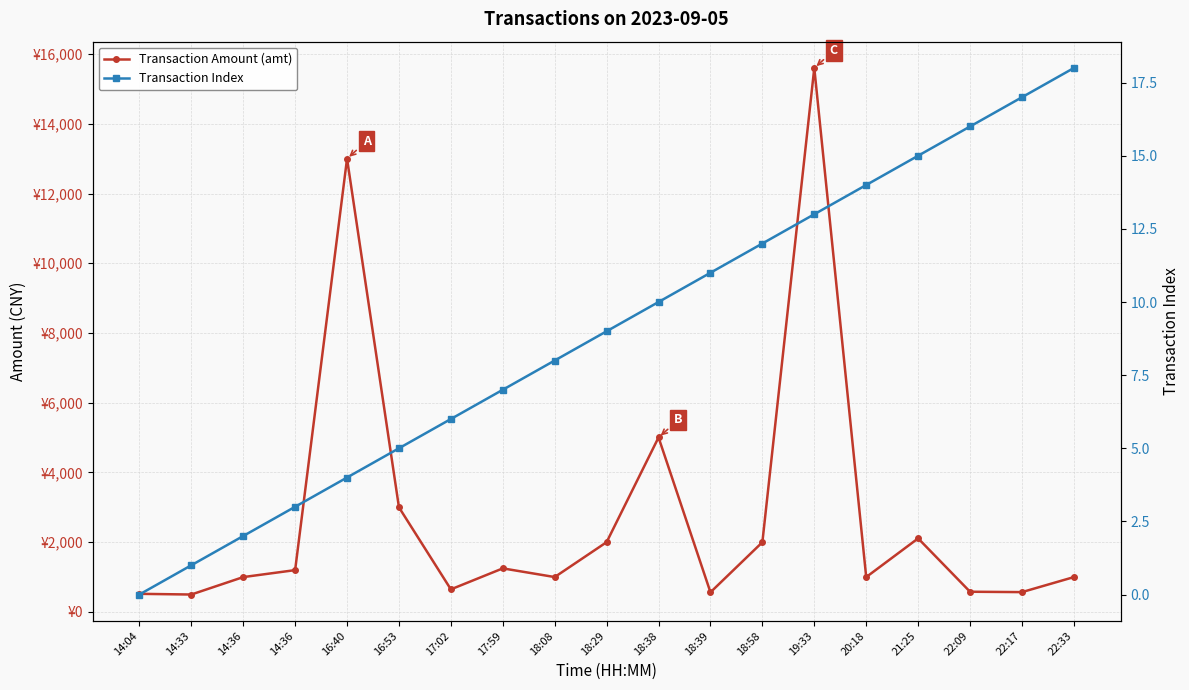

At how many categories does at least one series exceed 14847?

1